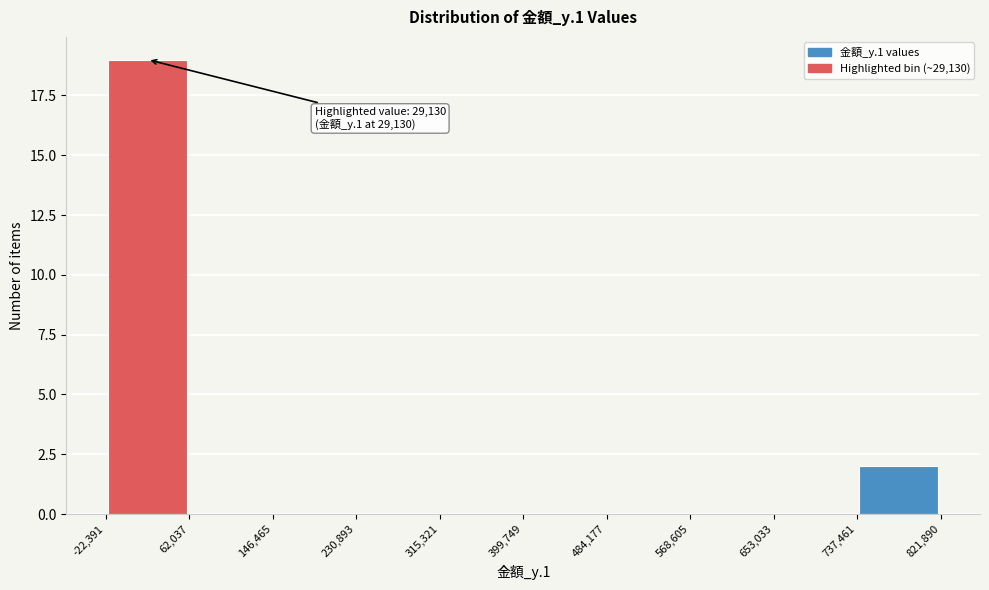

Over which range of the x-axis is the bar tallest?

-22,391 to 62,037